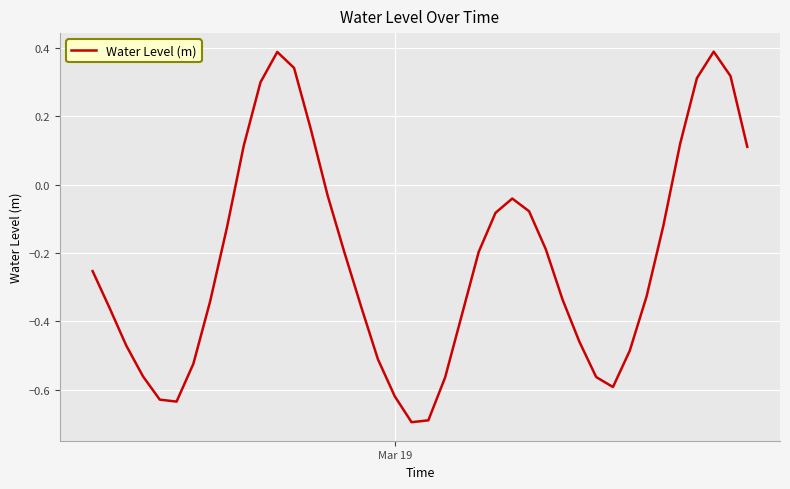

How many distinct data groups are displayed?

1